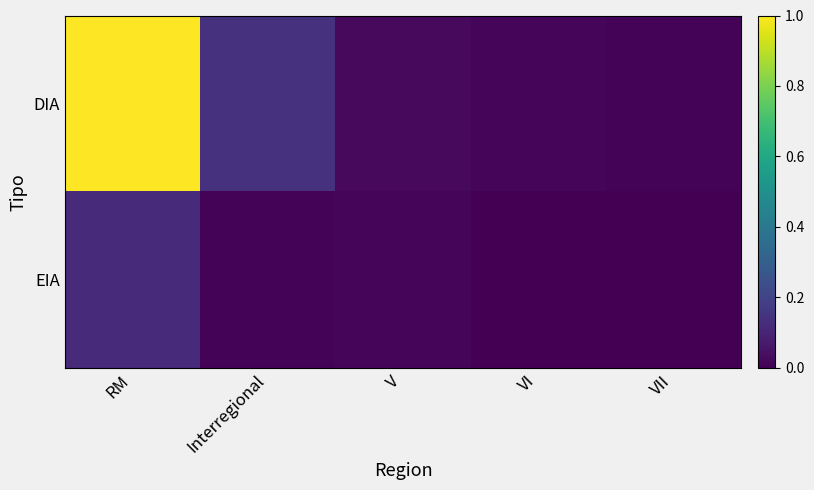

Between VII and RM, which is larger?

RM